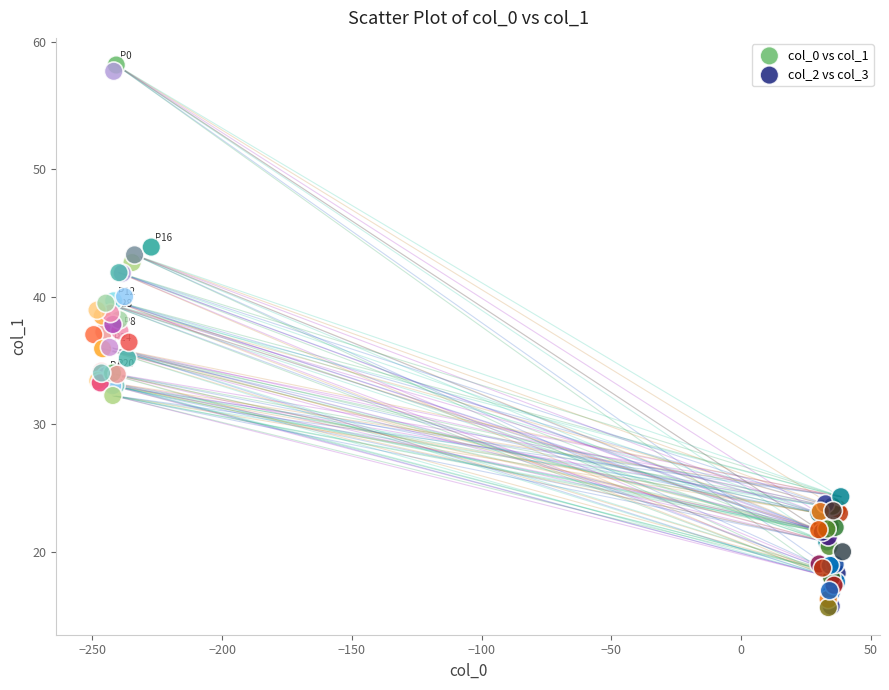

Which series contains the highest Y value?

col_0 vs col_1